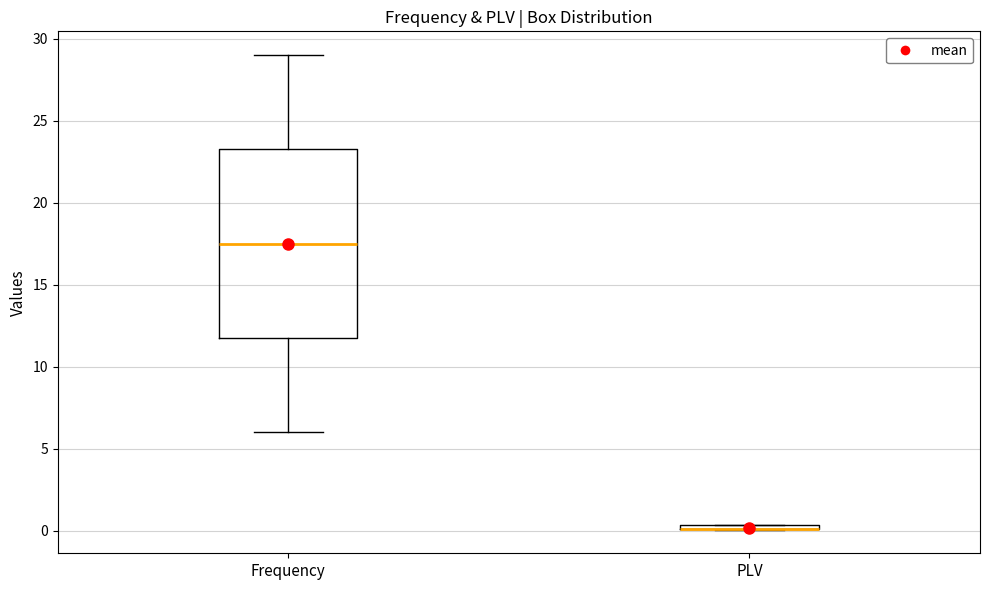

Which box is the tallest, from its lower edge to its upper edge?

Frequency